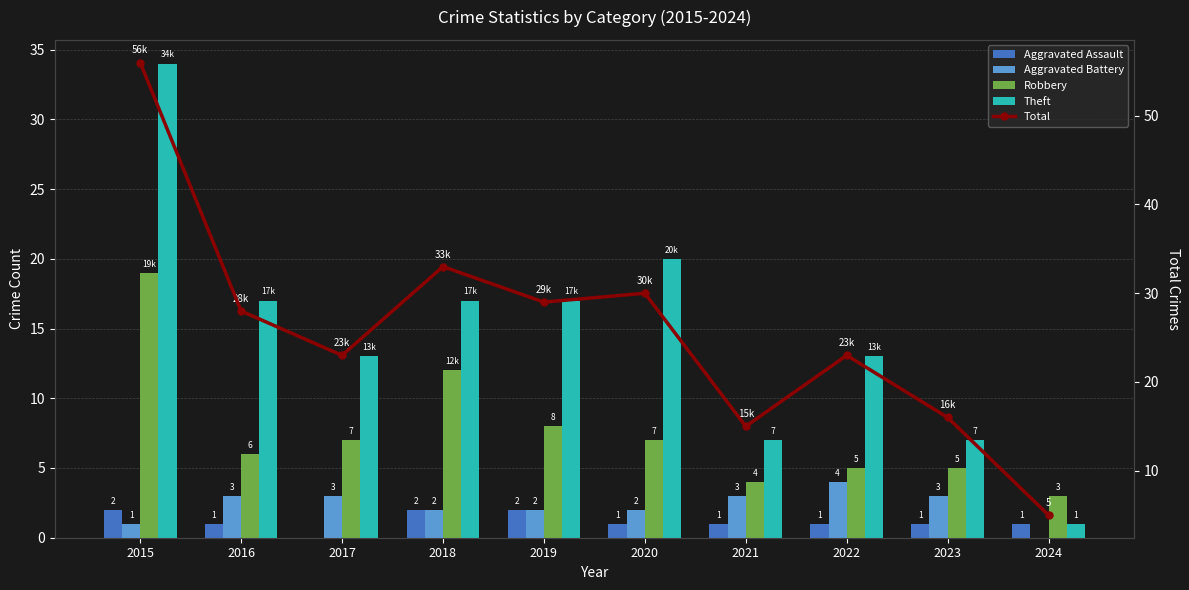

What is the greatest value displayed?

56